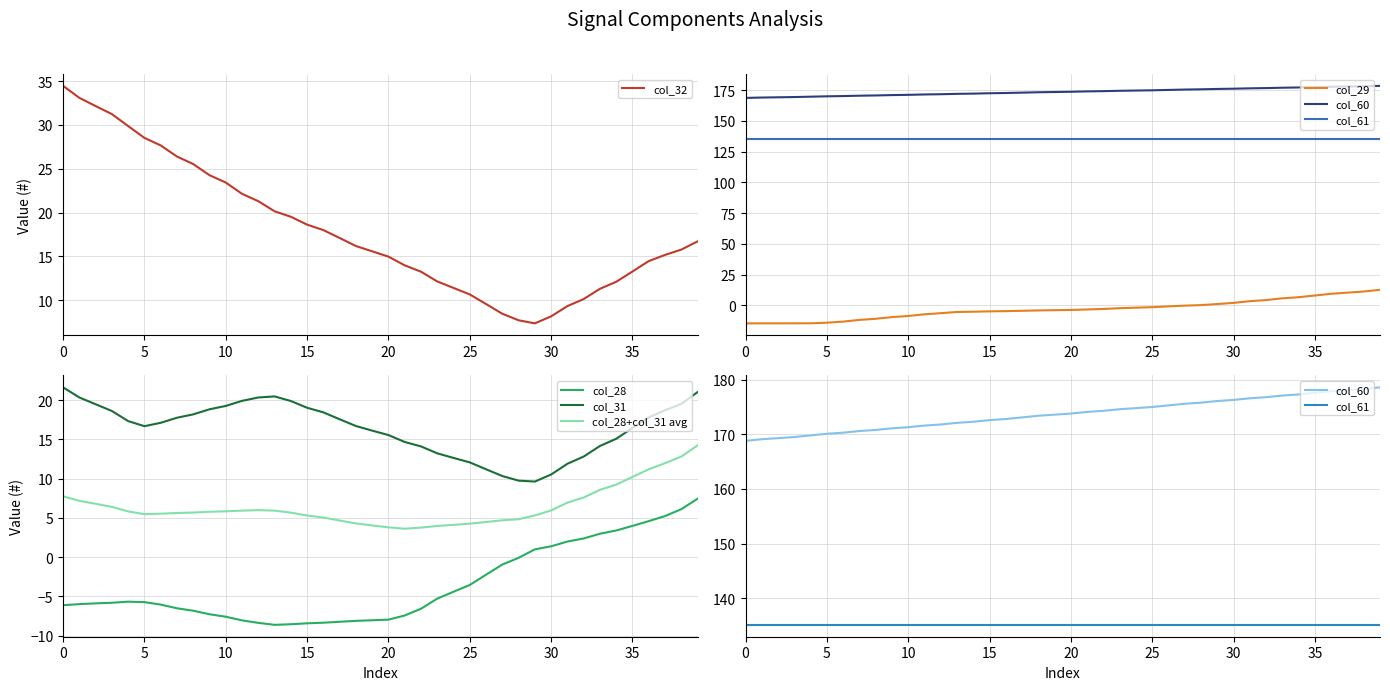

What is the maximum value for col_31?

21.6